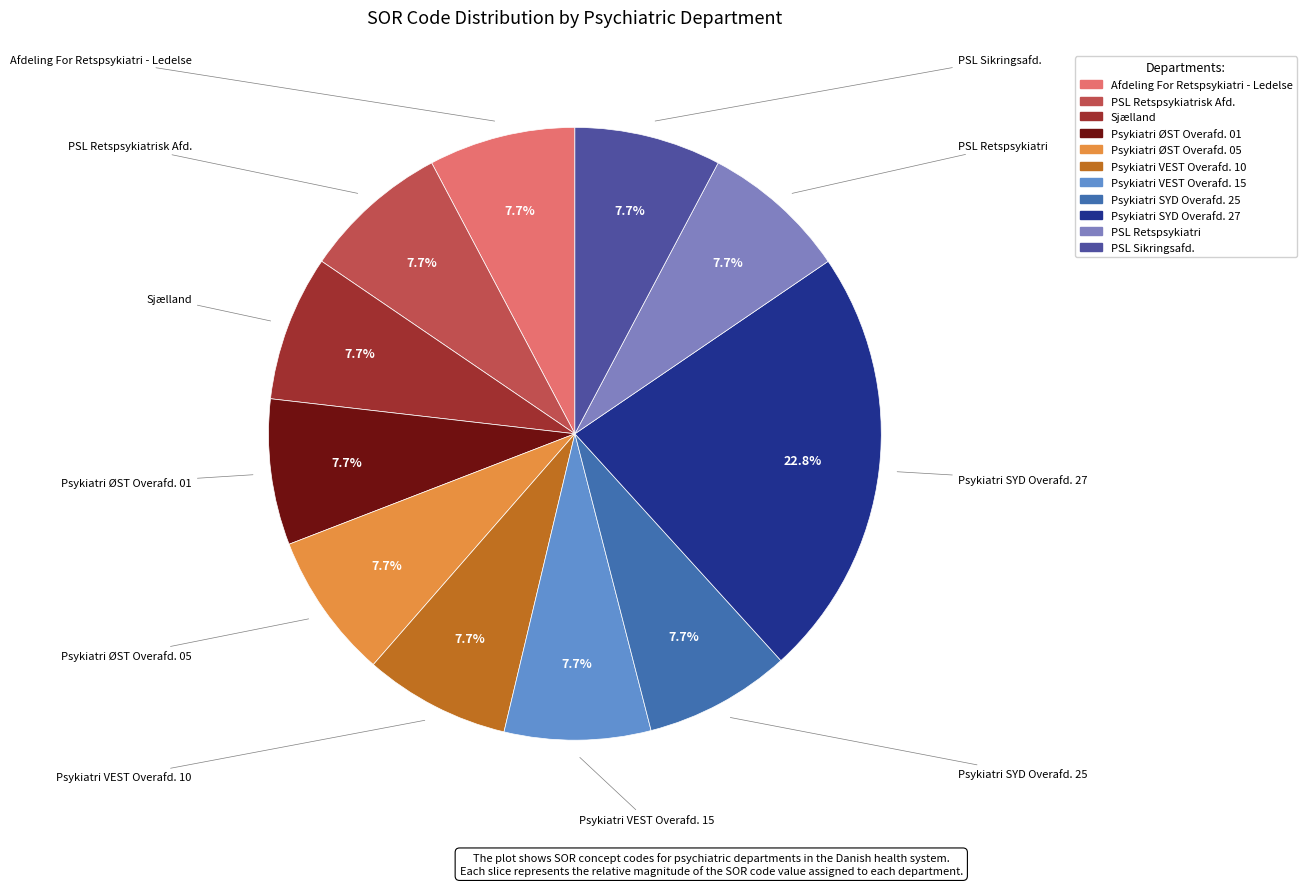

How many slices are in this pie chart?

11